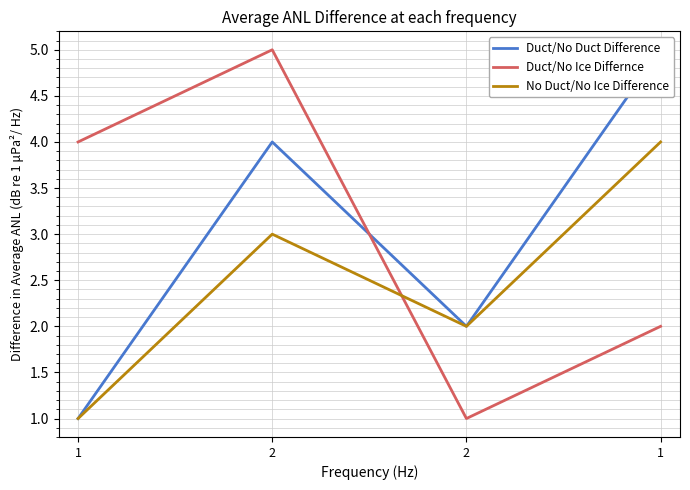

Rank the series by their maximum value, from lowest to highest.

No Duct/No Ice Difference, Duct/No Duct Difference, Duct/No Ice Differnce